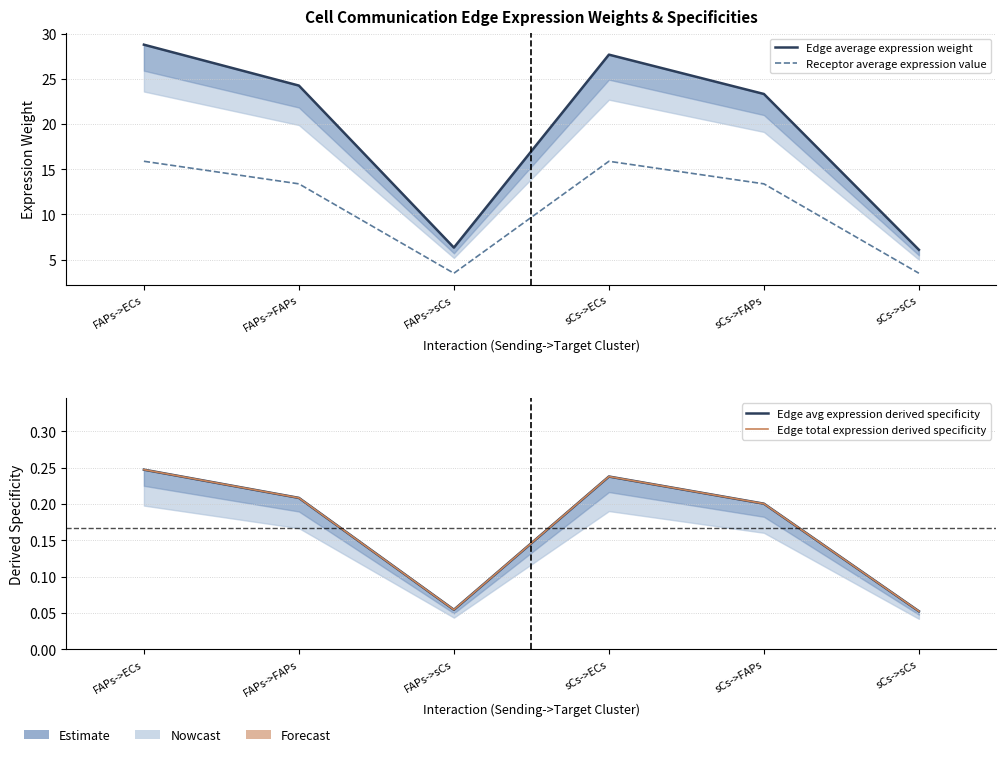

True or false: Edge avg expression derived specificity and Edge total expression derived specificity cross at least once.

False